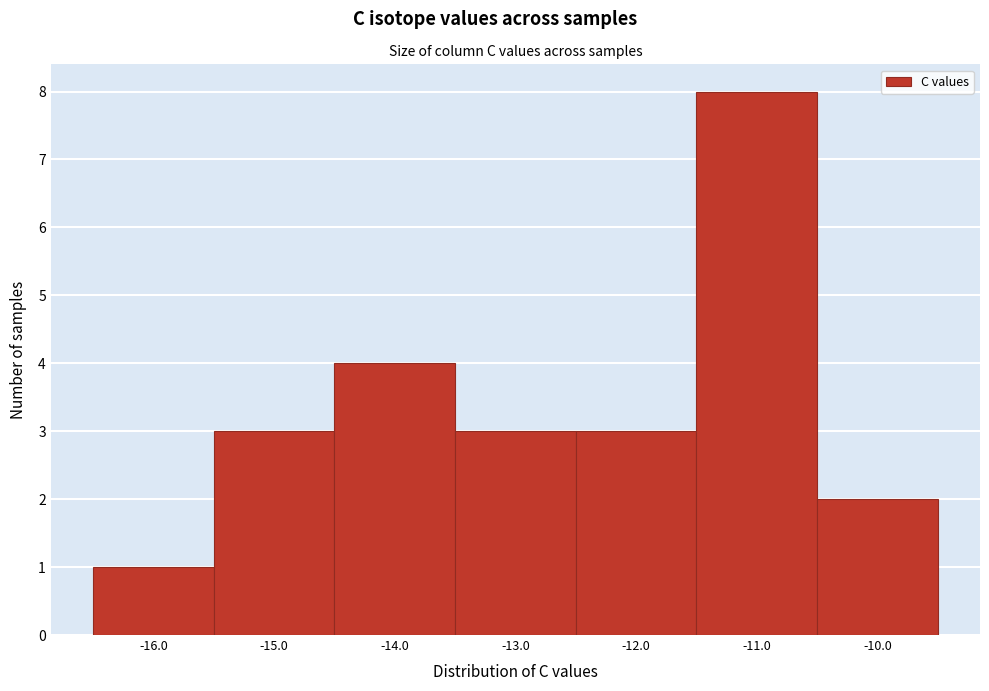

Reading left to right, transcribe this chart: for each bar, give the range it covers on the x-axis and its height. The values are not printed on the chart, so give them approximately, as read against the axis.

-16.5 to -15.5: 1
-15.5 to -14.5: 3
-14.5 to -13.5: 4
-13.5 to -12.5: 3
-12.5 to -11.5: 3
-11.5 to -10.5: 8
-10.5 to -9.5: 2